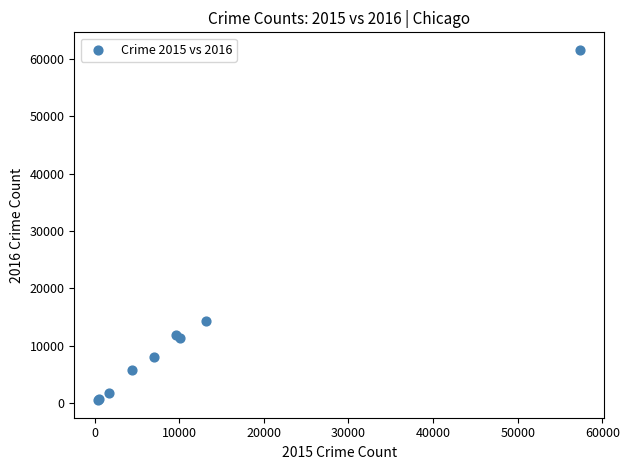

What Y value in the scatter plot is closest to 31066?

14289